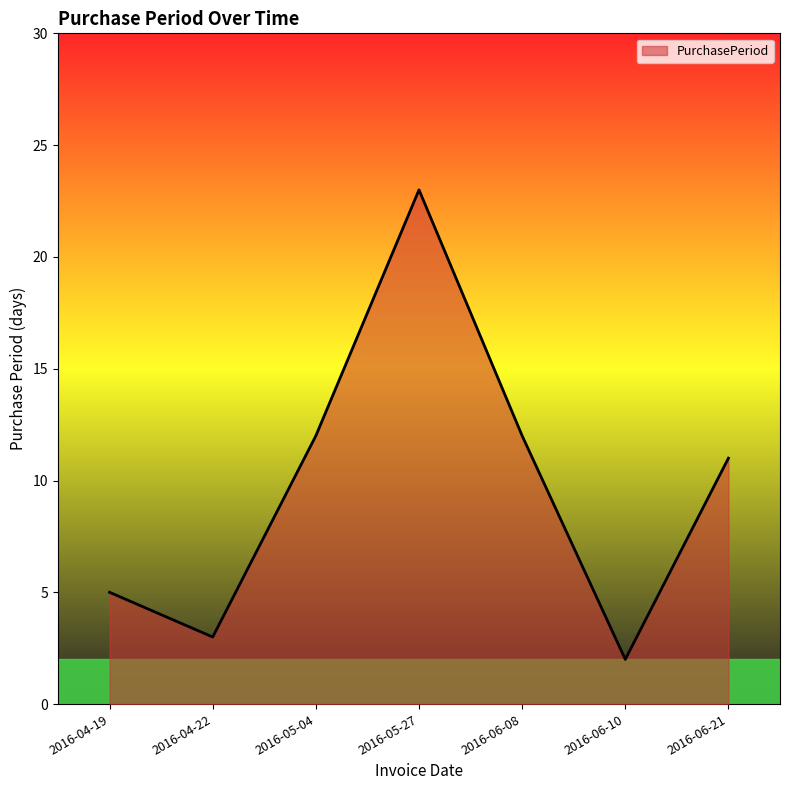

Count the number of categories in the chart.

7